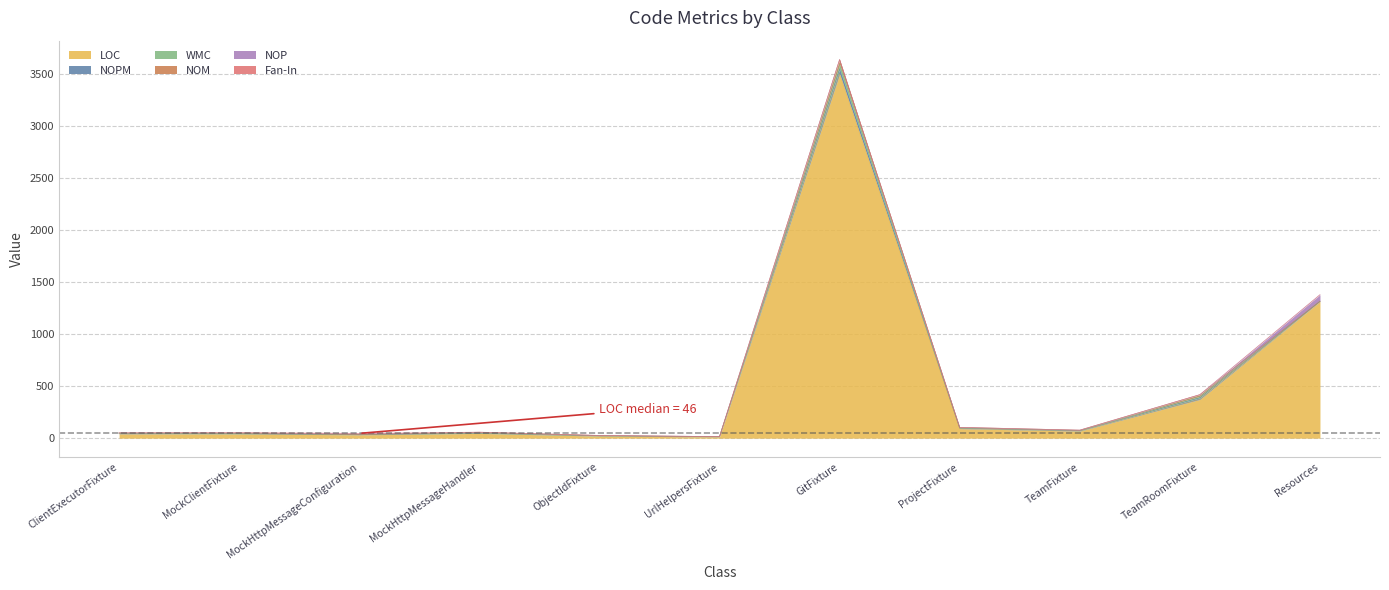

At which label is NOP closest to 31?

MockHttpMessageConfiguration